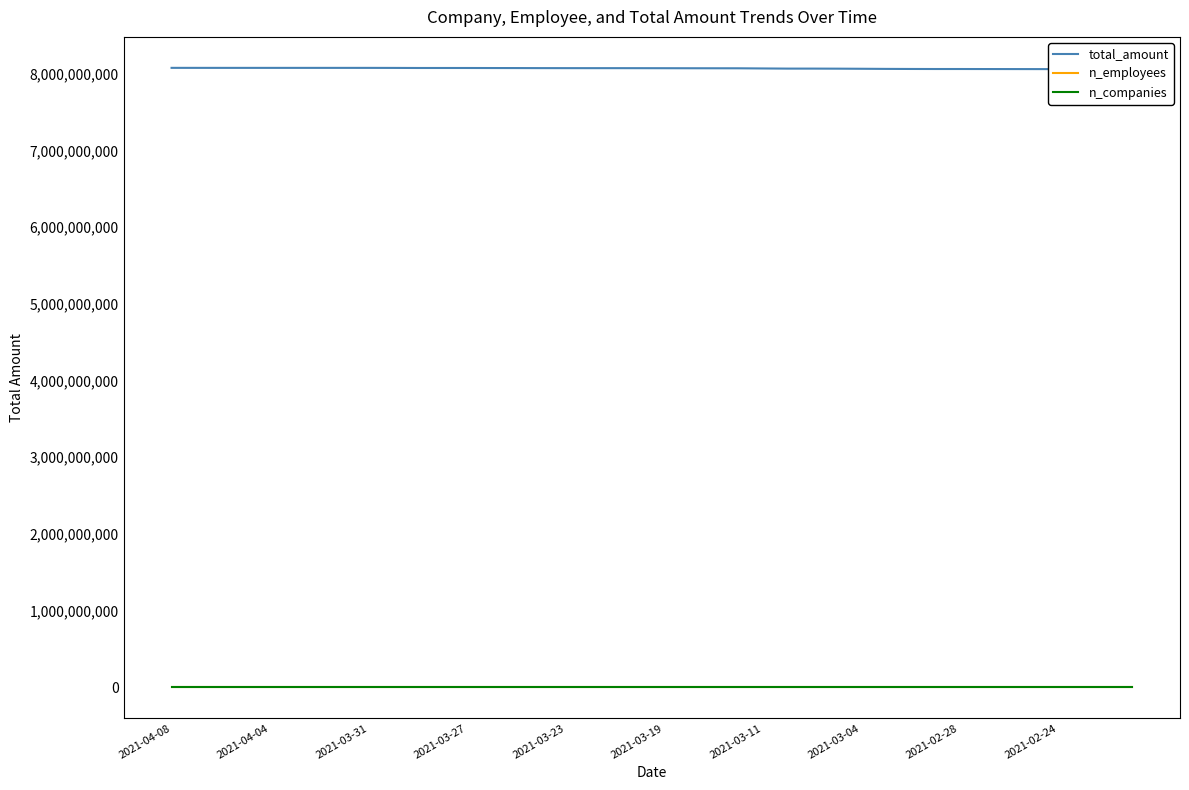

How many data points in n_employees are above 395972?

17